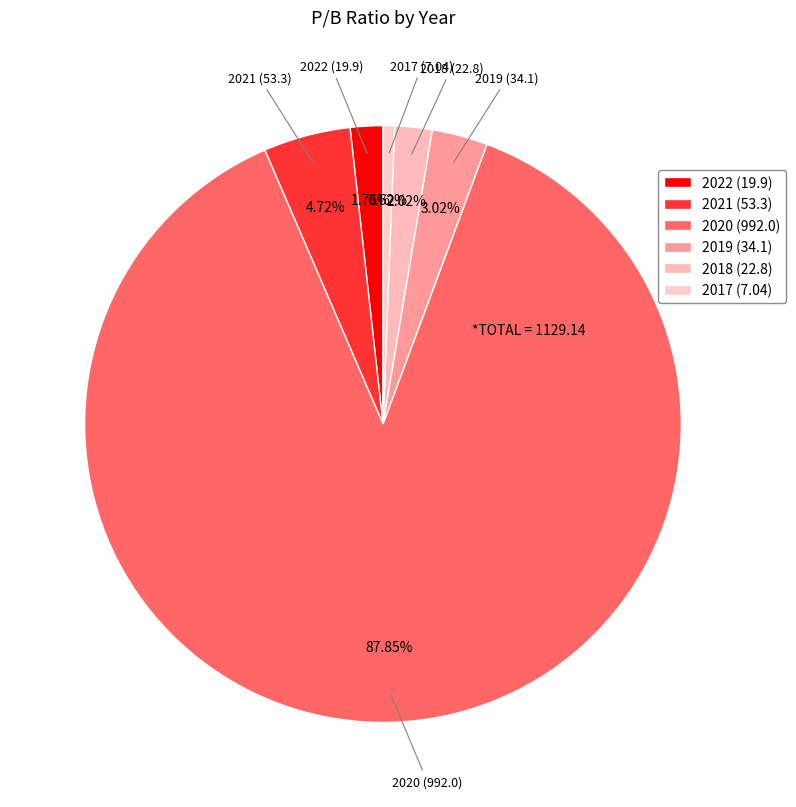

To the nearest percent, what is the difference between the 2020 and 2022 slice percentages?

86%